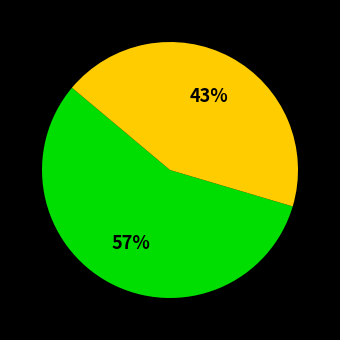

To the nearest percent, what is the average slice percentage?

50%